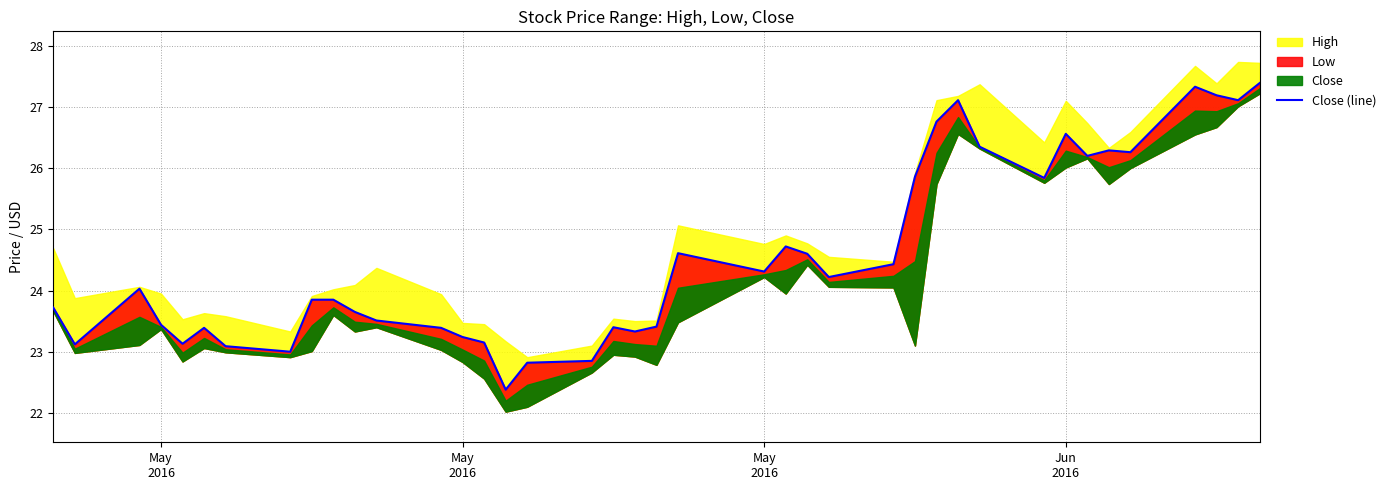

Where is the first local minimum?

May
2016